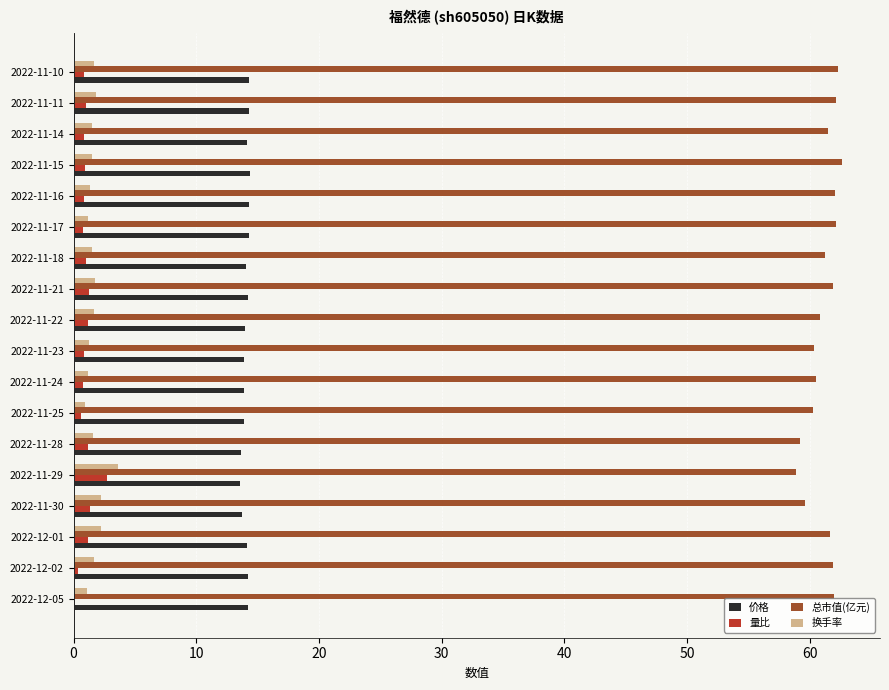

Where is 价格 nearest to the value 13?

2022-11-29